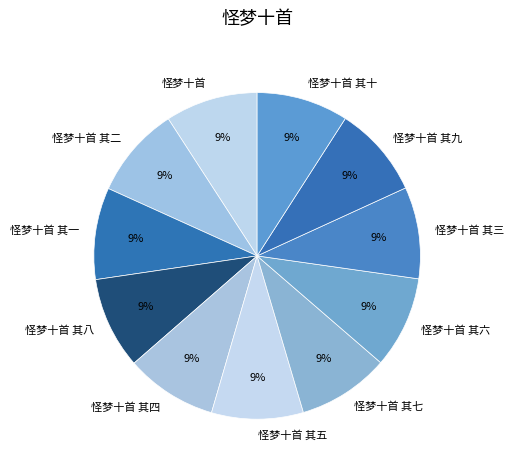

Combined, do 怪梦十首 其六 and 怪梦十首 account for over 50%?

No